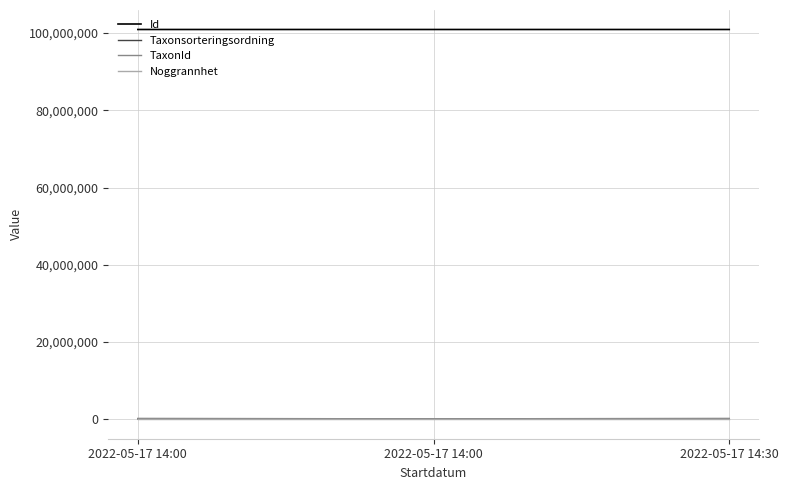

What are all the series names shown in the legend?

Id, Taxonsorteringsordning, TaxonId, Noggrannhet